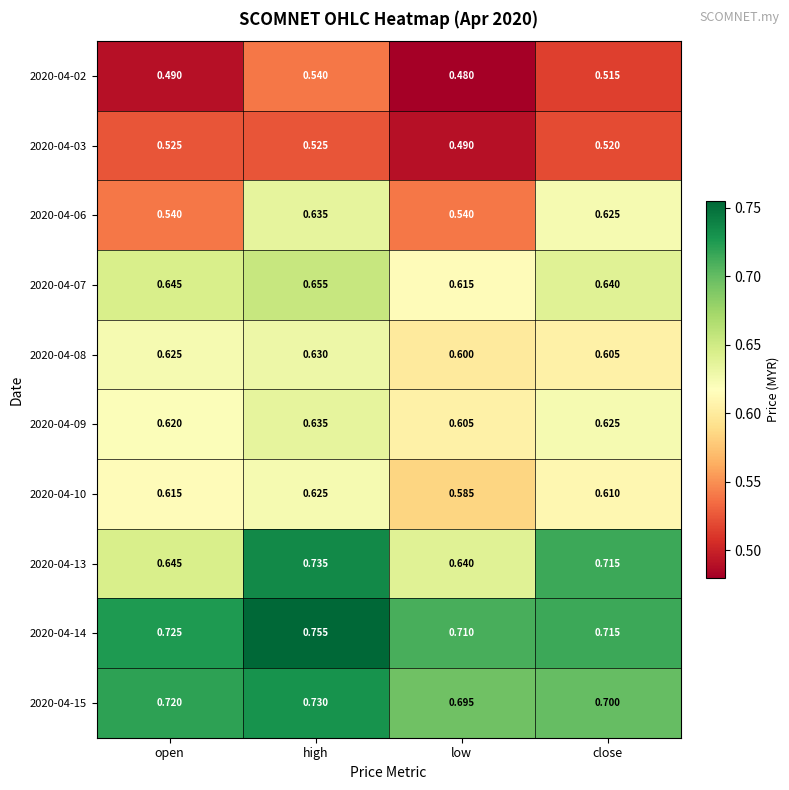

At which category is the sum across all series the highest?

high